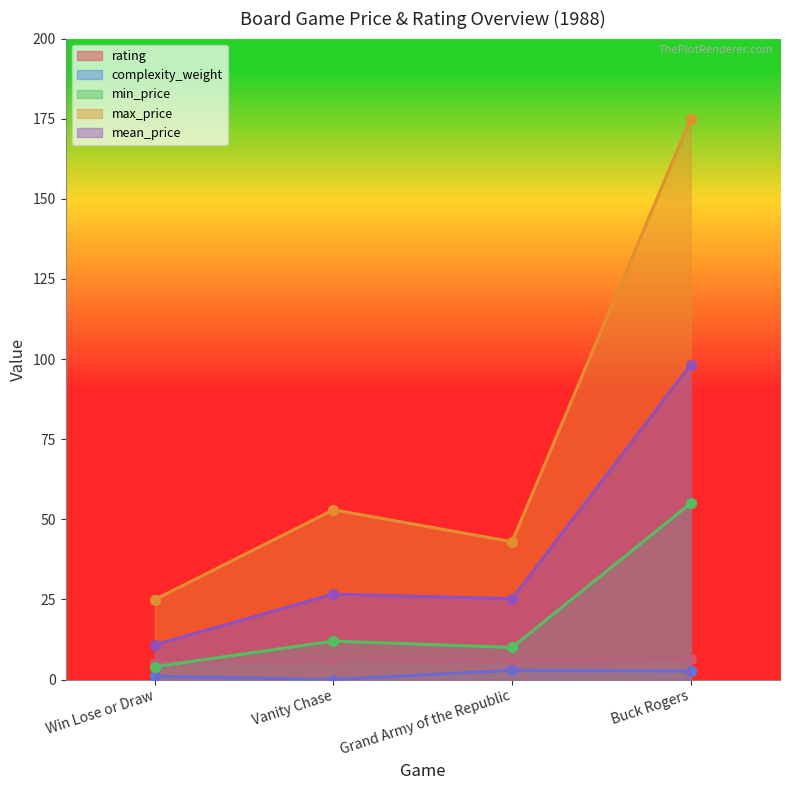

What is the label of the 3rd point from the right?

Vanity Chase